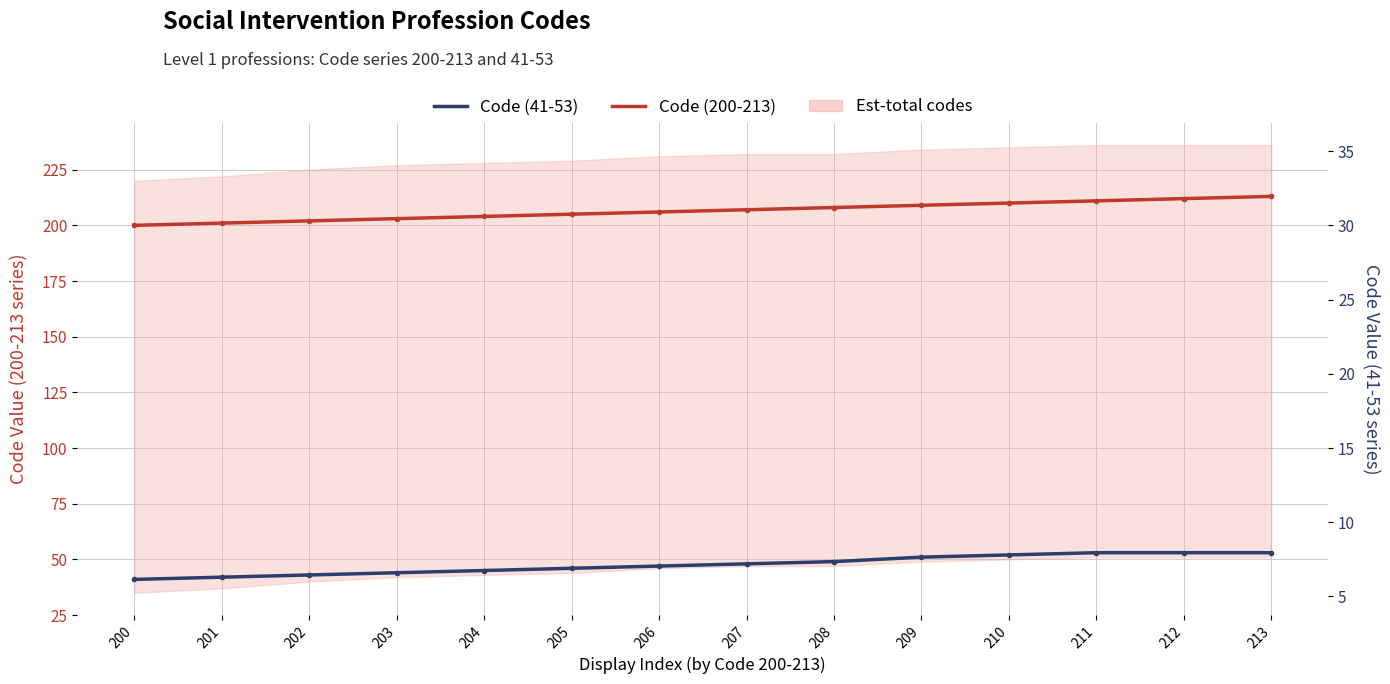

True or false: Code (200-213) and Code (41-53) cross at least once.

False